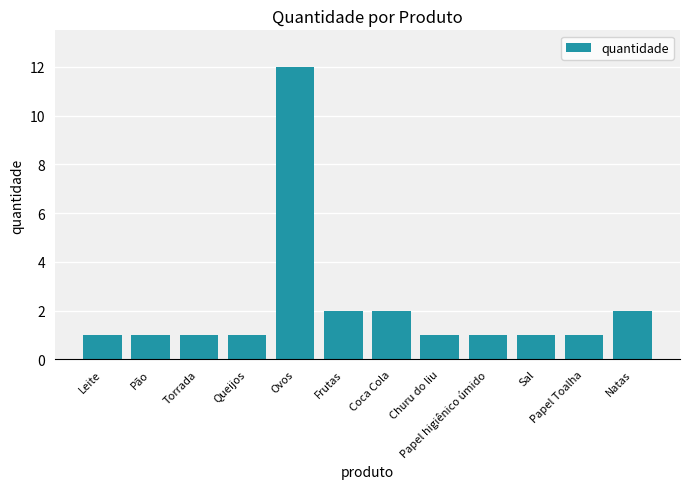

Count the number of categories in the chart.

12